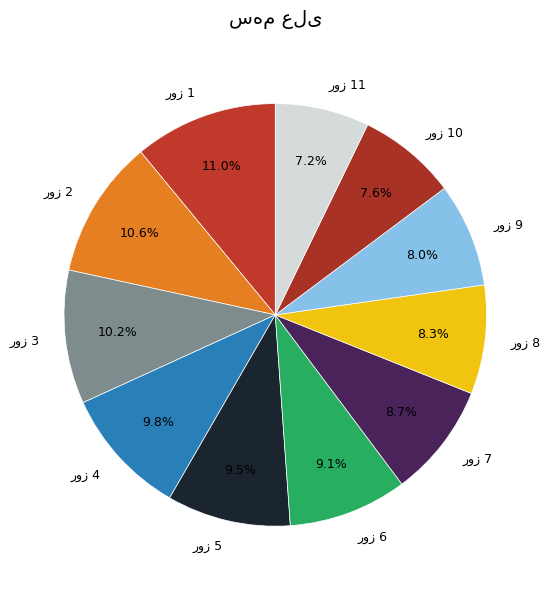

Does any single category account for the majority?

No